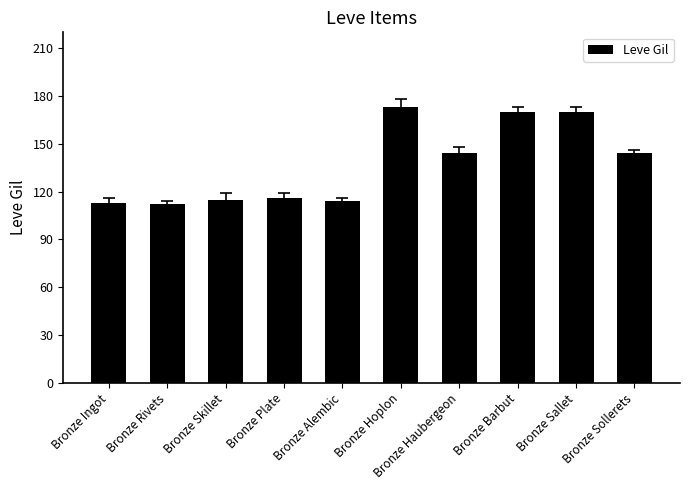

What is the ratio of the value at Bronze Hoplon to the value at Bronze Sallet?

1.0